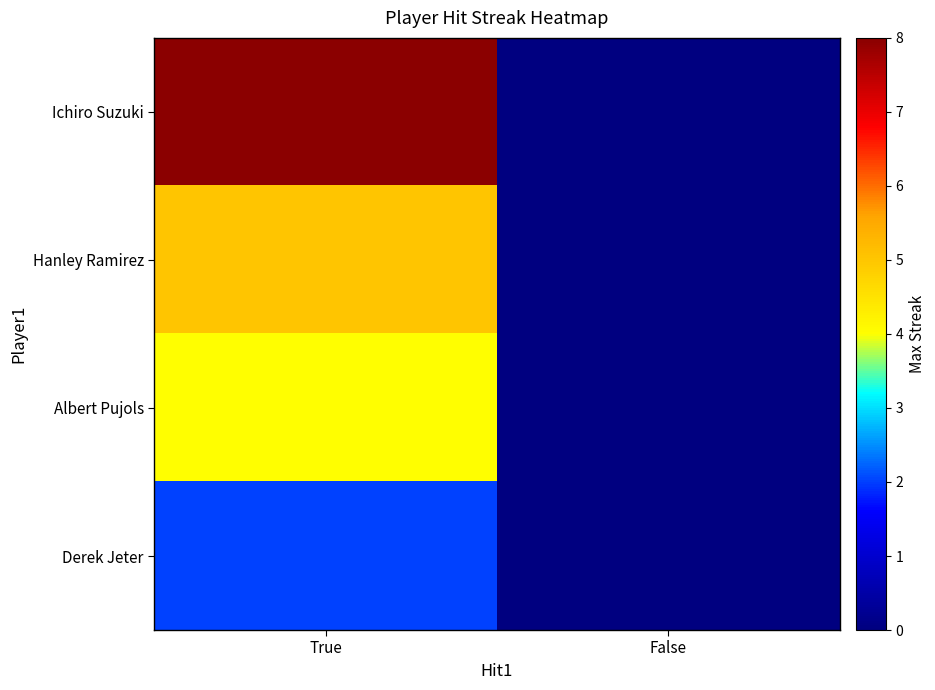

Reading left to right, list all the values displayed in this chart.

Ichiro Suzuki: True=8	False=0
Hanley Ramirez: True=5	False=0
Albert Pujols: True=4	False=0
Derek Jeter: True=2	False=0